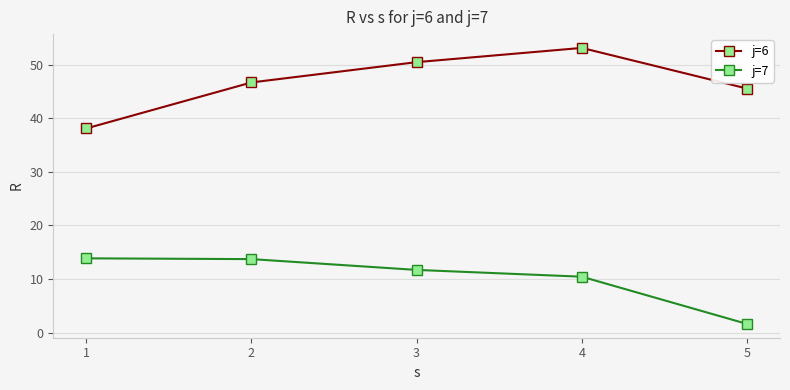

What is the difference between the maximum and second lowest values in the j=7 series?

3.4